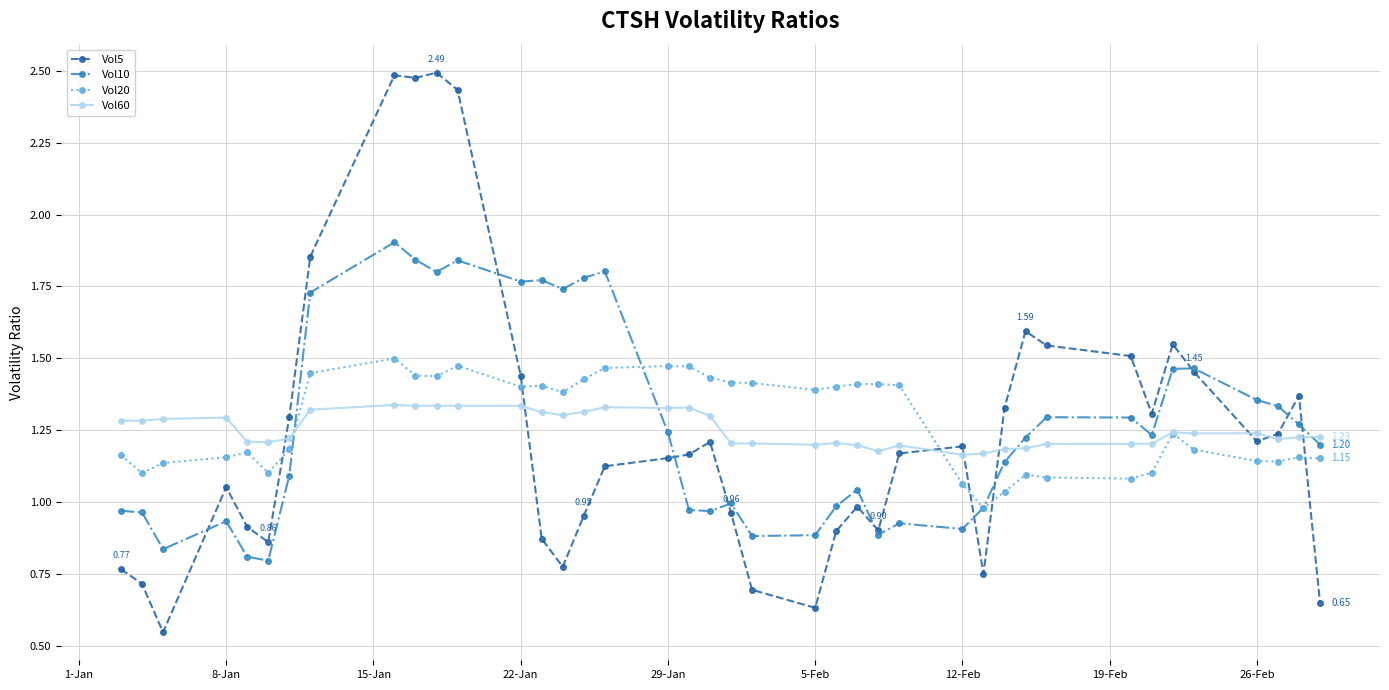

How many distinct data groups are displayed?

4